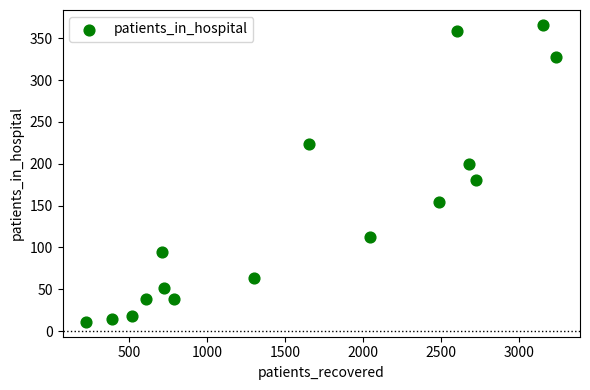

What Y value in the scatter plot is closest to 188?

181